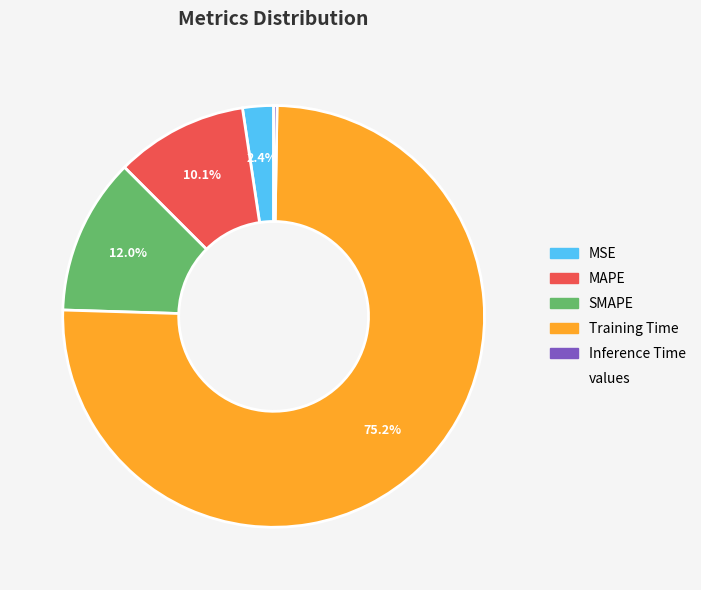

Is there a majority slice in this chart?

Yes